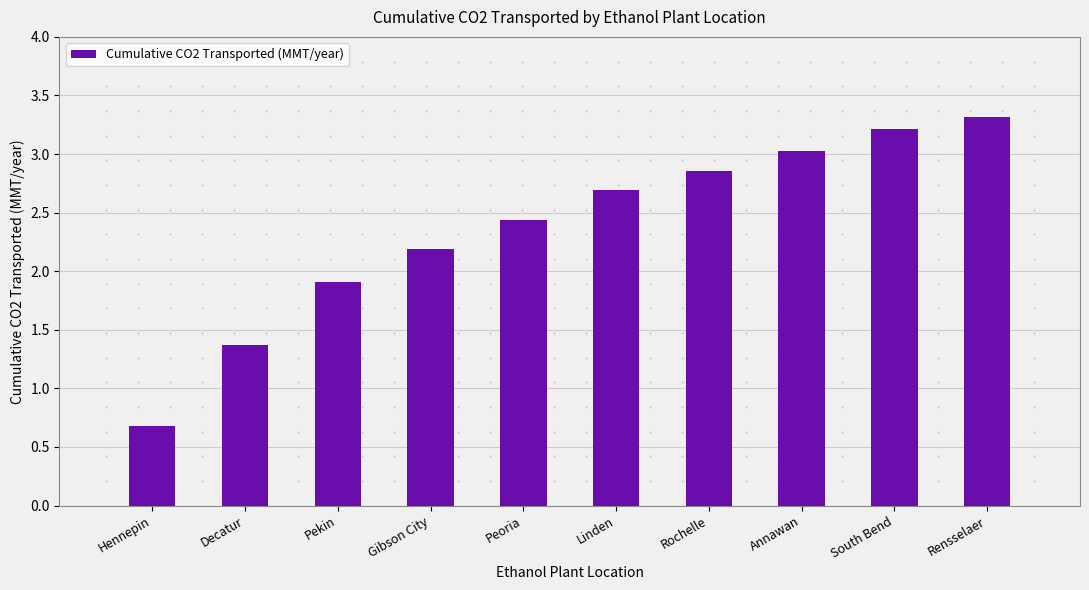

At which label does the data first exceed 2?

Gibson City